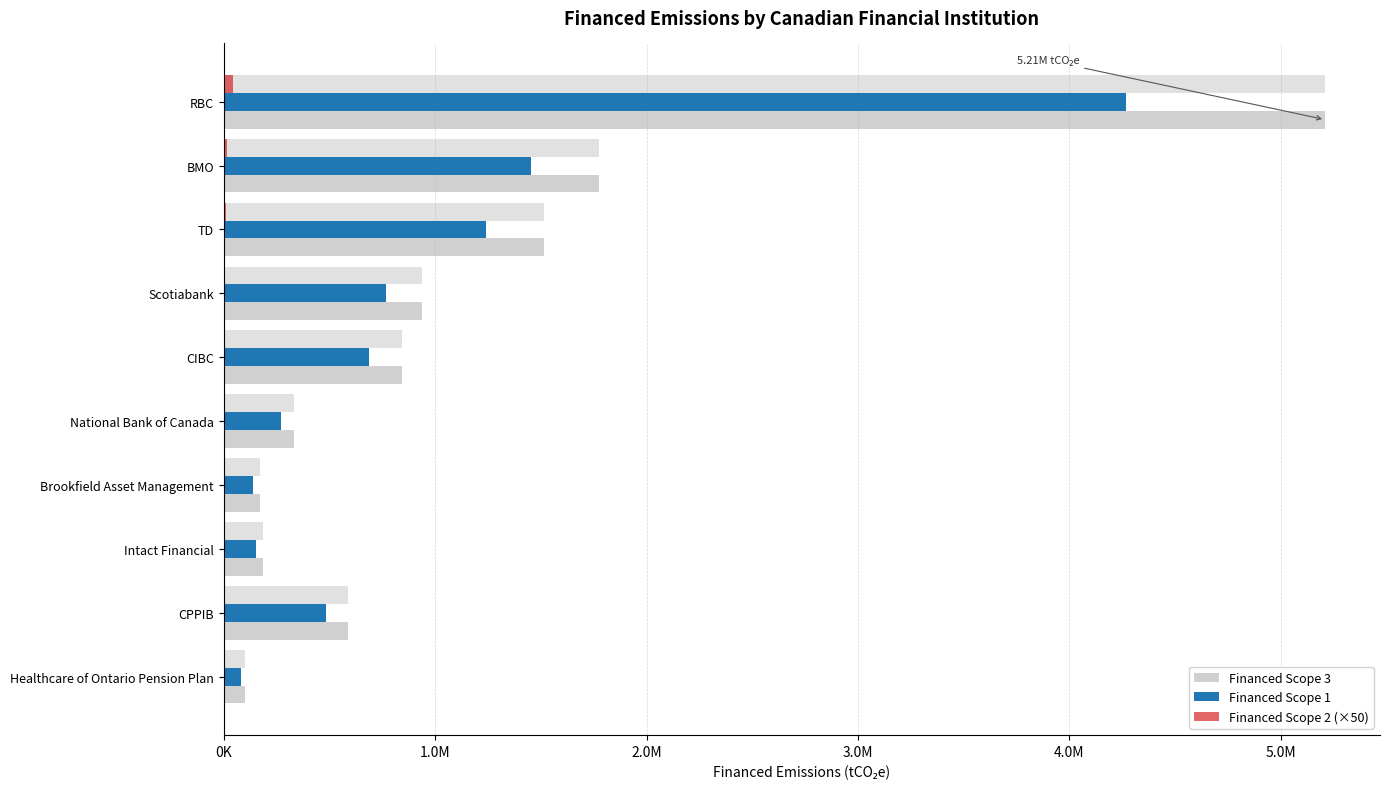

Is the value of Financed Scope 2 (×50) at CPPIB greater than the value of Financed Scope 3 at CPPIB?

No